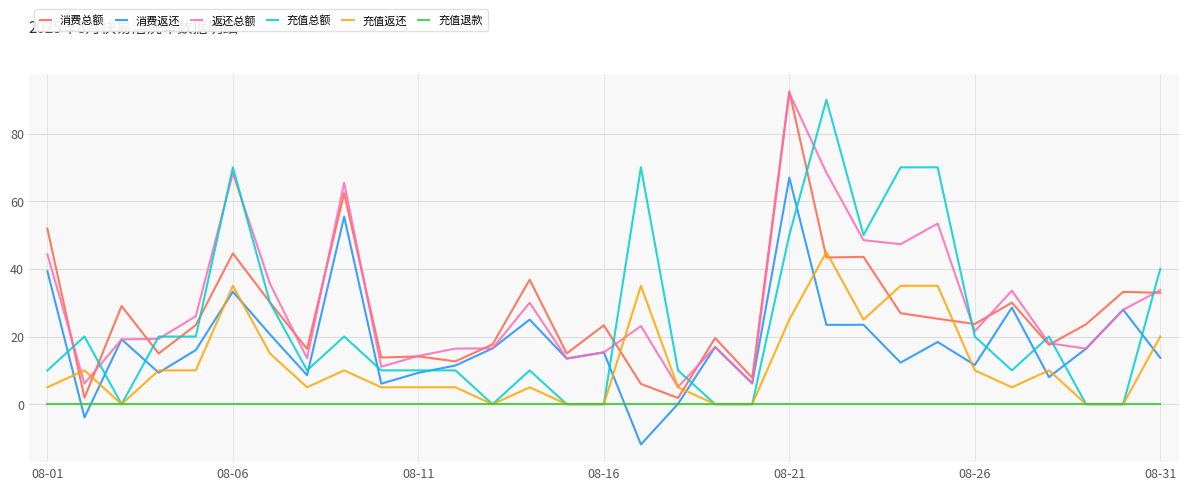

What is the highest value of the 返还总额 series?

92.0